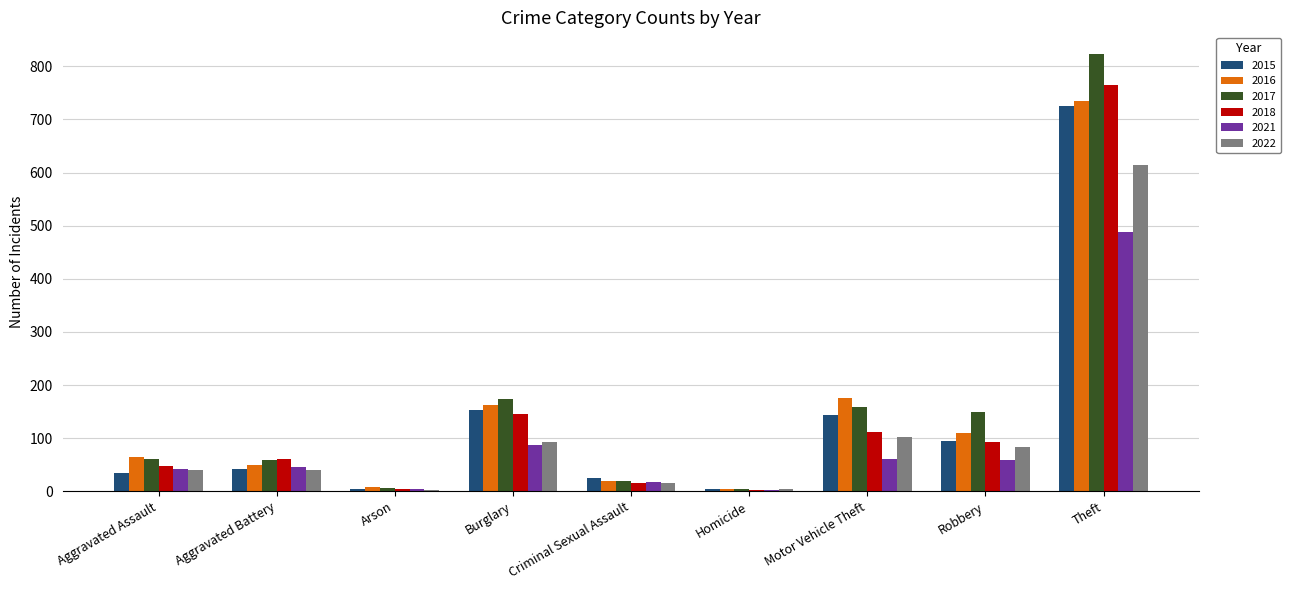

At which label does 2021 reach its peak?

Theft